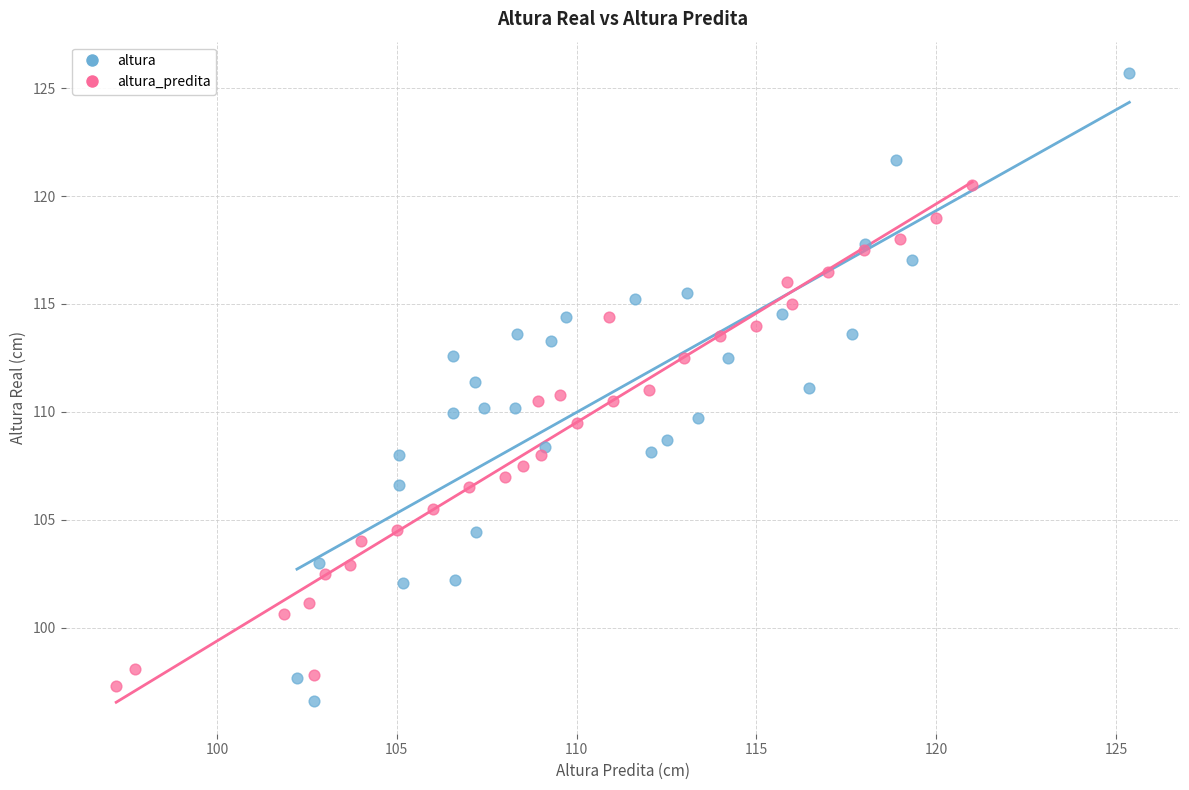

Which series reaches the maximum Y coordinate?

altura